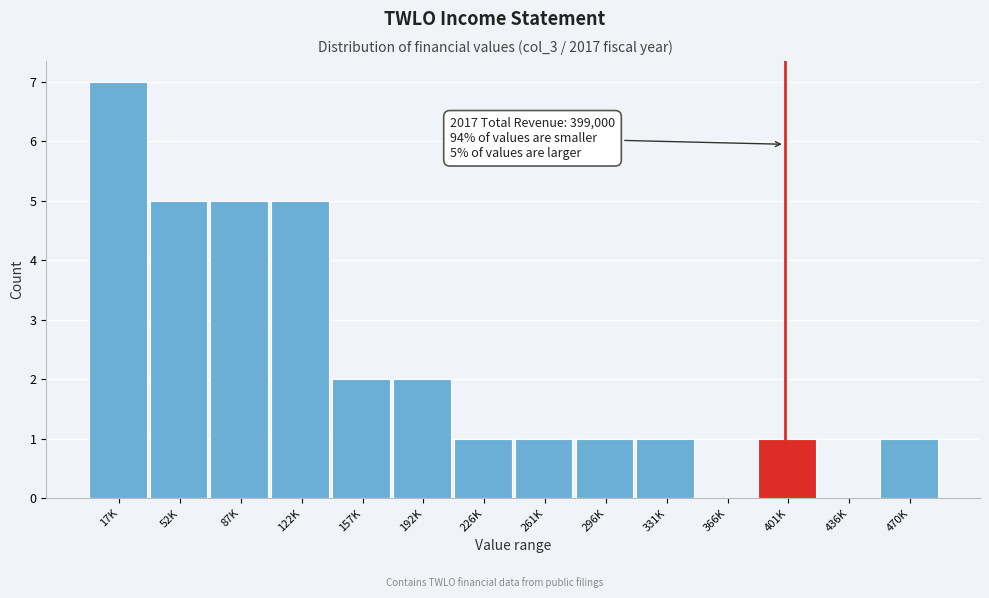

Reading right to left, extract all data points from this chart.

470K=1	436K=0	401K=1	366K=0	331K=1	296K=1	261K=1	226K=1	192K=2	157K=2	122K=5	87K=5	52K=5	17K=7